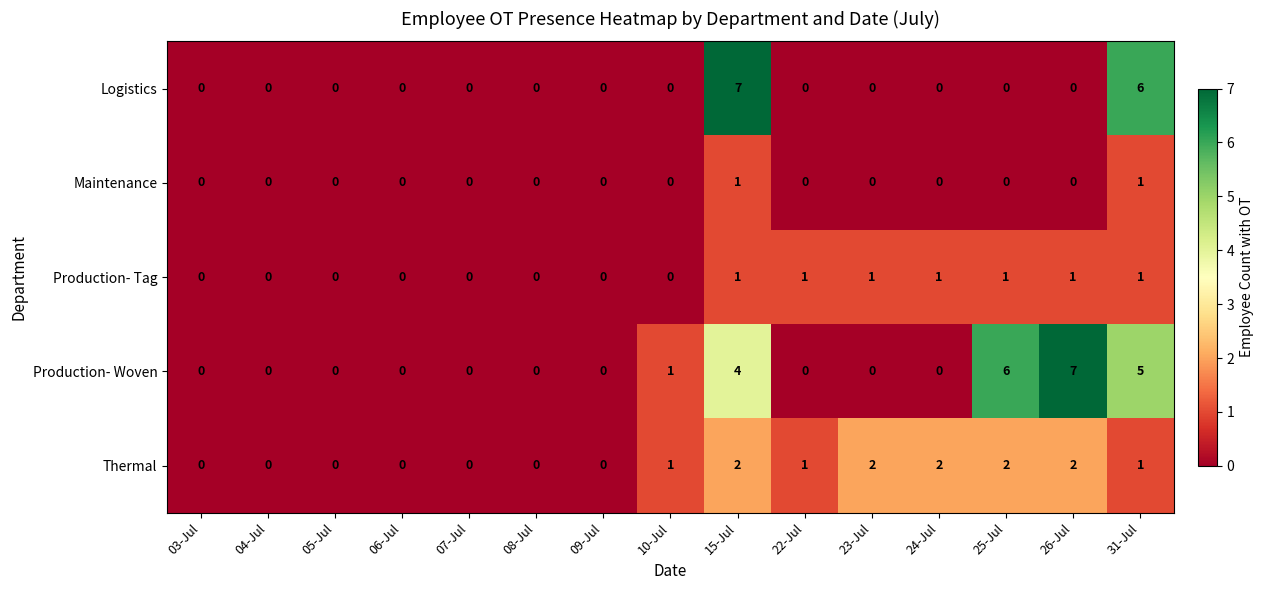

At which category is the sum across all series the highest?

15-Jul